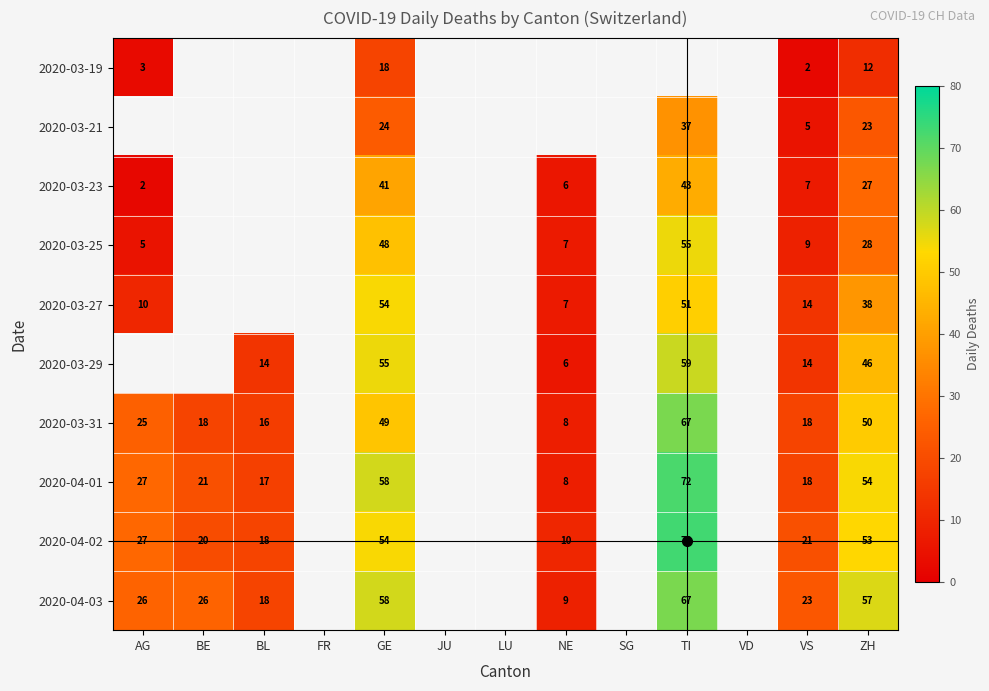

What is the total value across all series at VS?

131